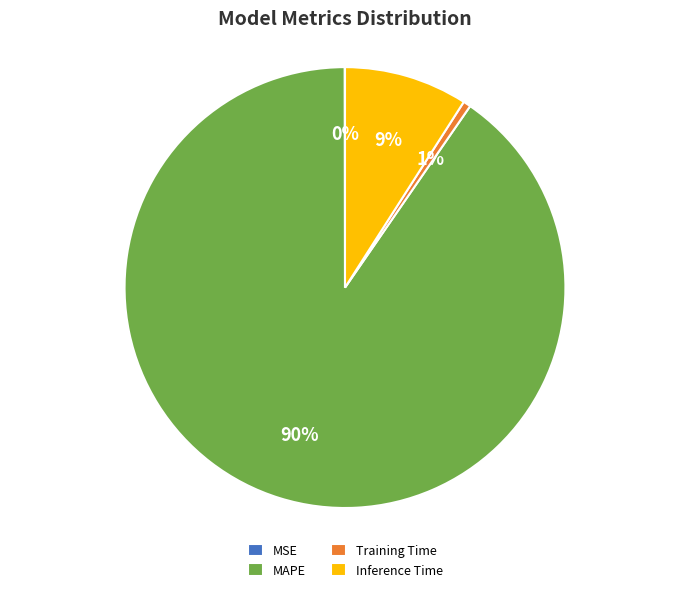

What percentage is the MAPE slice, to the nearest percent?

90%